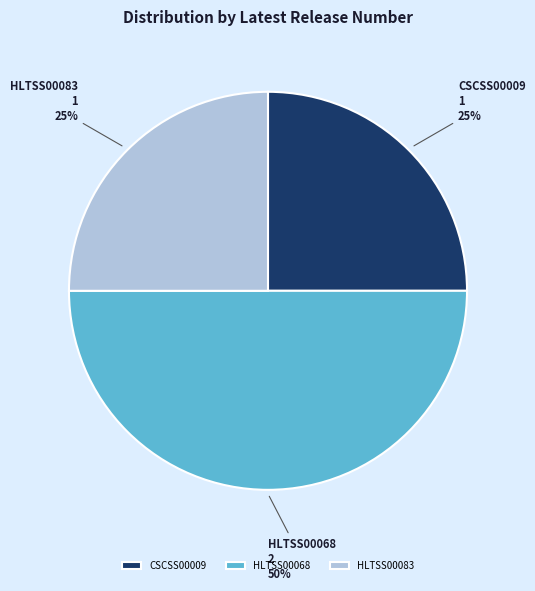

Is it true that CSCSS00009 is 39% of the pie?

False